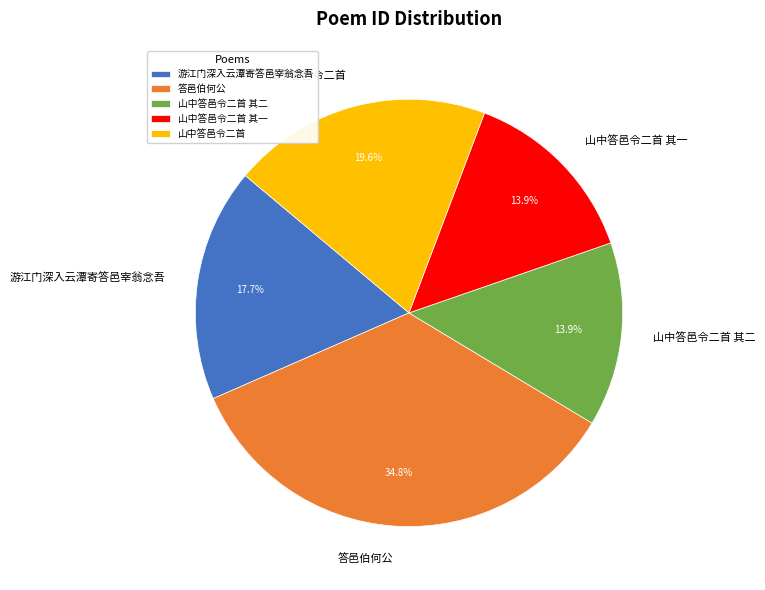

Count the number of slices in the pie.

5